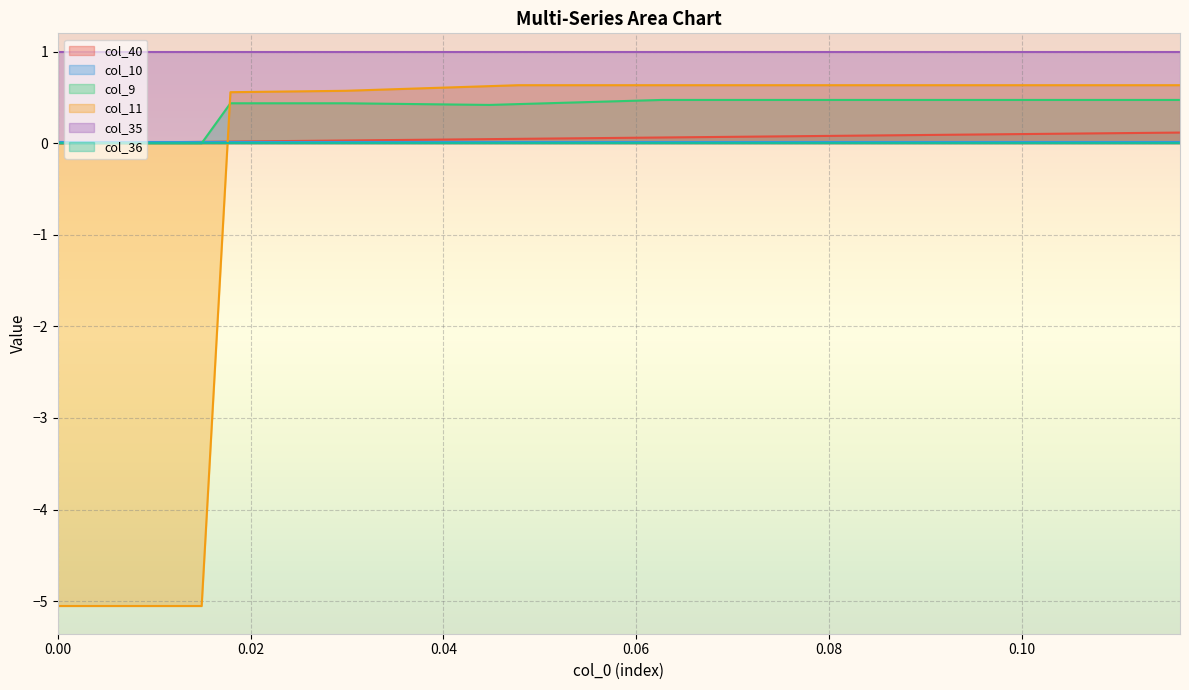

Does the chart display data point markers on the line(s)?

No